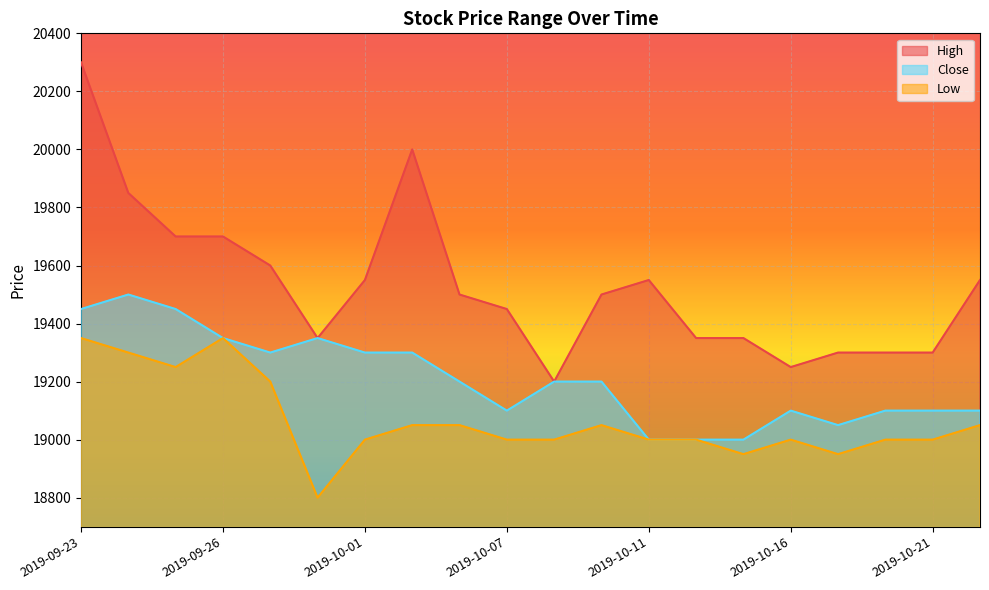

How many lines are shown in the chart?

3